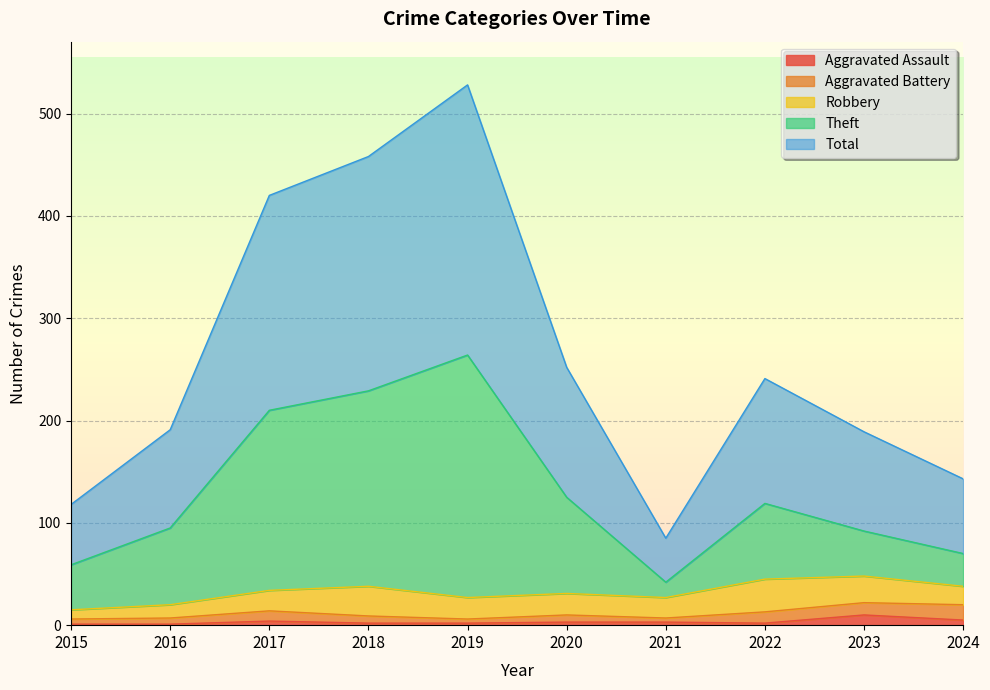

What are all the series names shown in the legend?

Aggravated Assault, Aggravated Battery, Robbery, Theft, Total